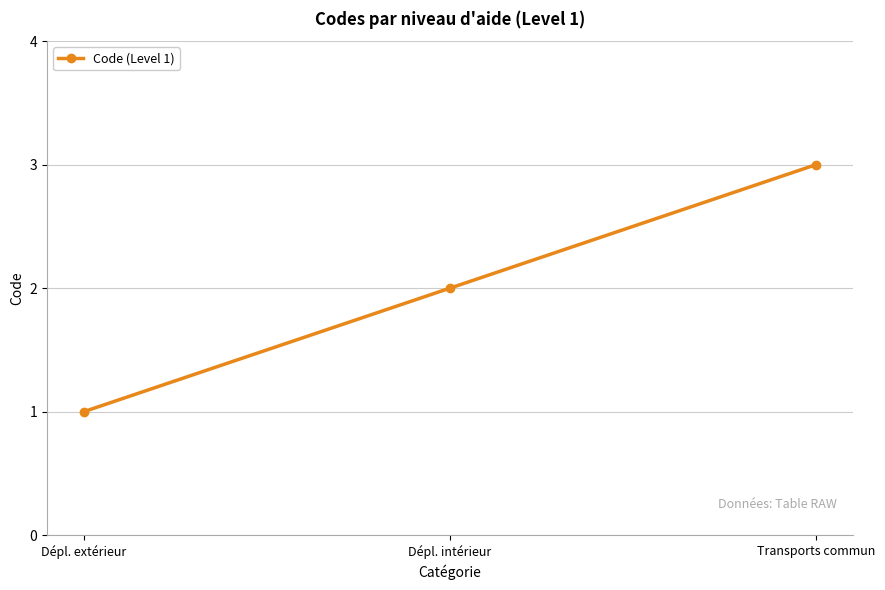

How many data points are less than 2?

1